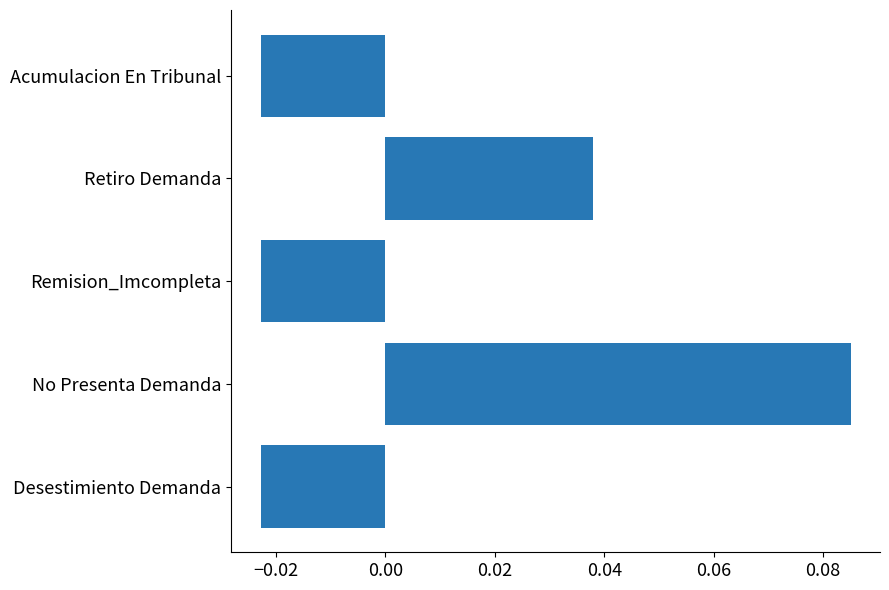

How many categories are shown in the chart?

5